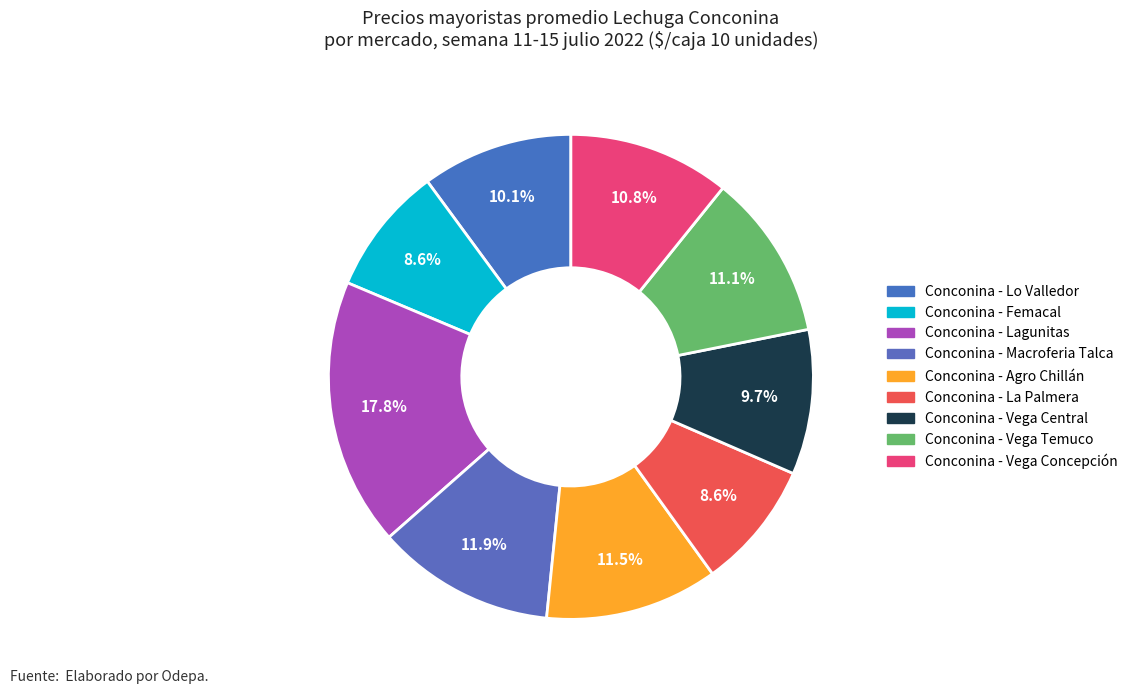

To the nearest percent, what portion does Conconina - Vega Concepción represent?

11%